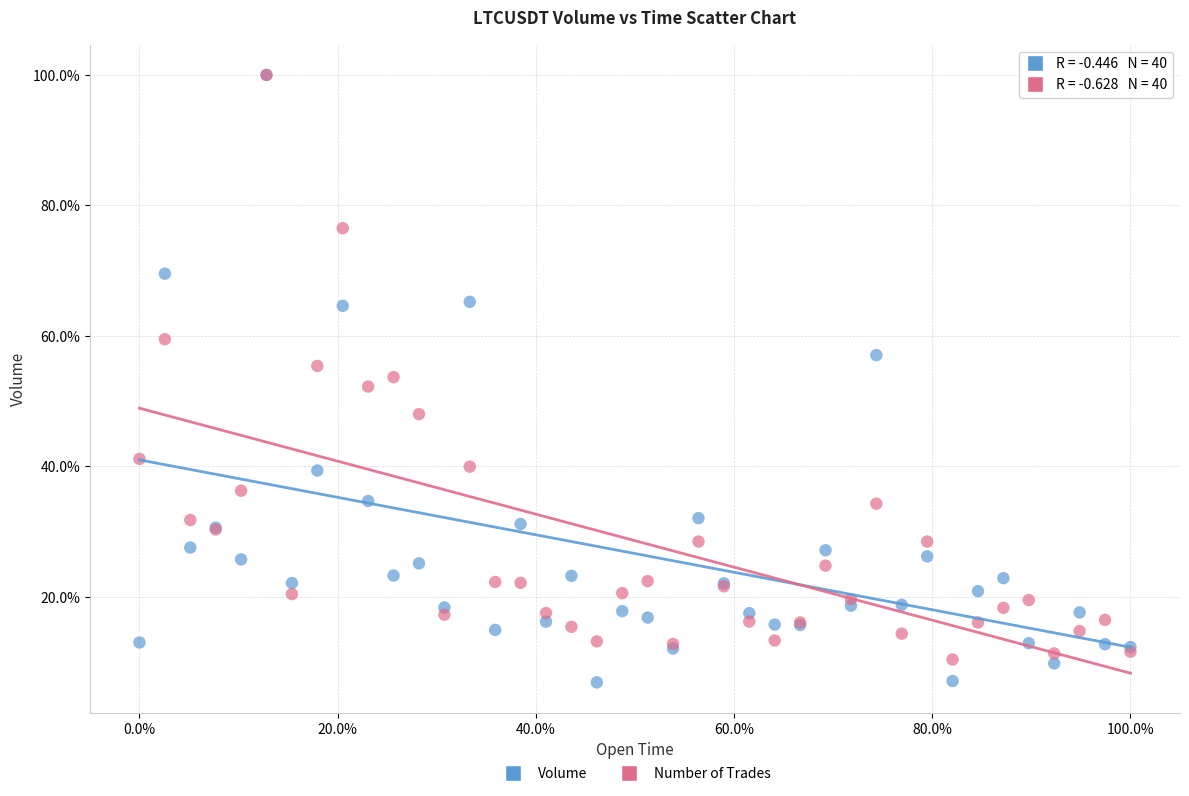

Which series reaches the minimum Y coordinate?

Volume